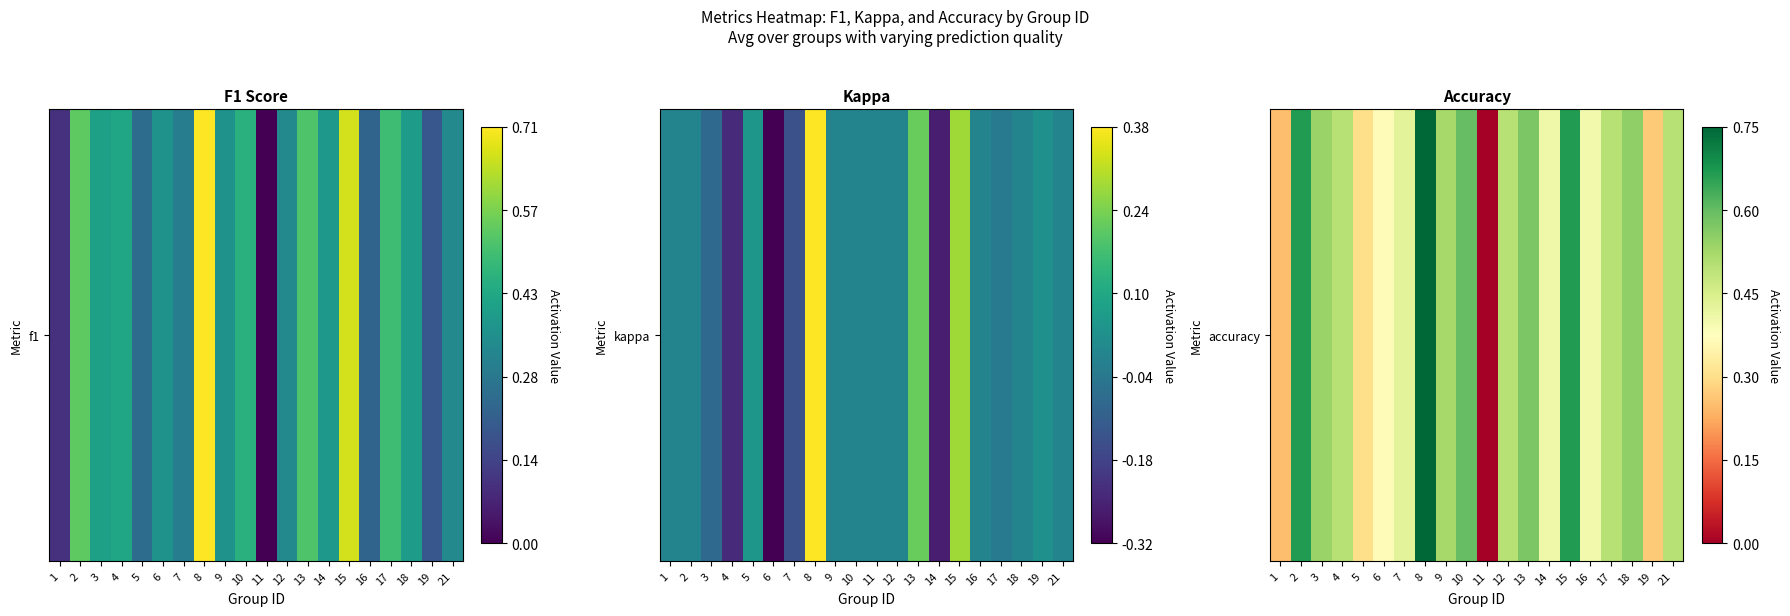

What is the change in value from 7 to 18?

+0.2